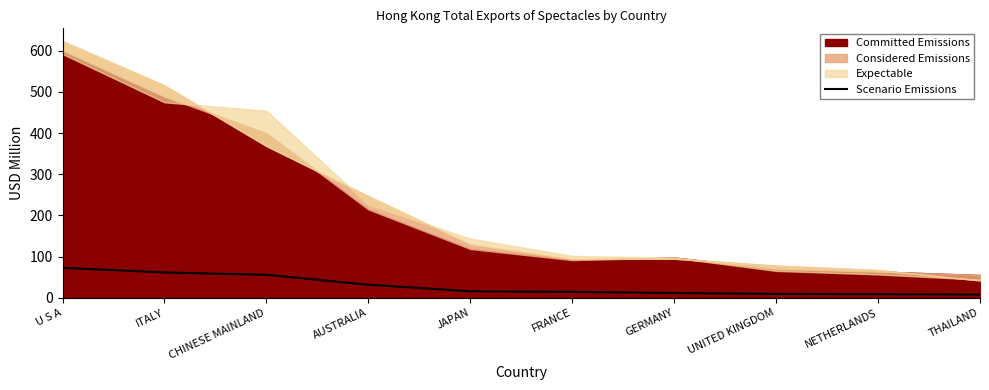

The chart shows a value of 97.9 at CHINESE MAINLAND. True or false?

False